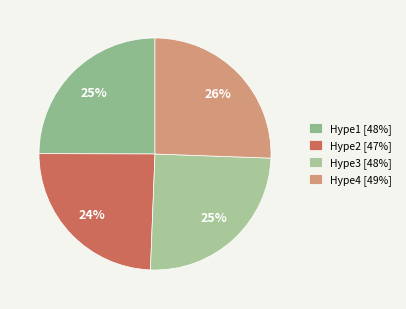

Is there a majority slice in this chart?

No